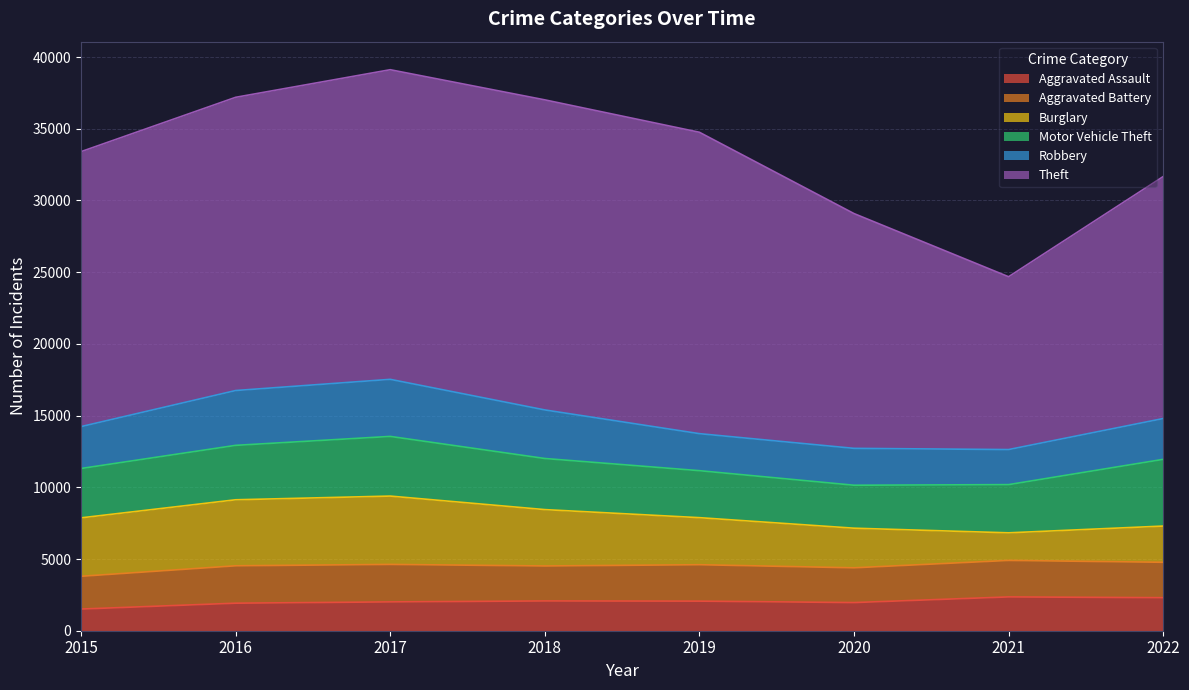

What is the maximum value for Robbery?

3979